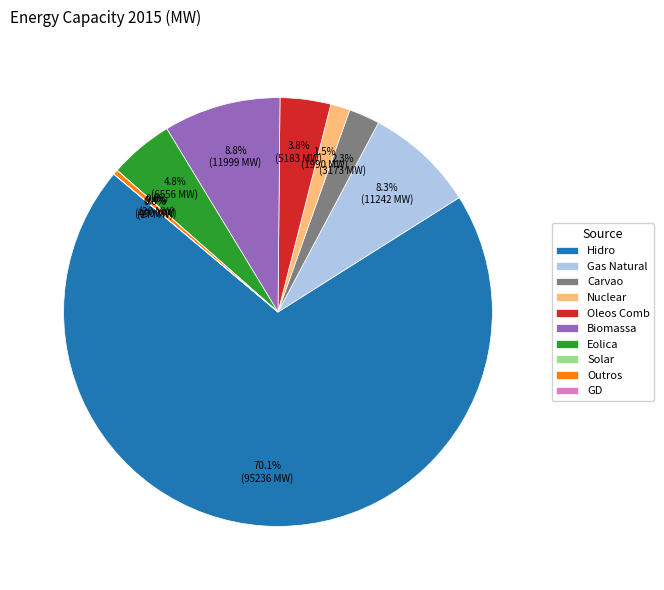

Which has a higher value, Biomassa or Outros?

Biomassa